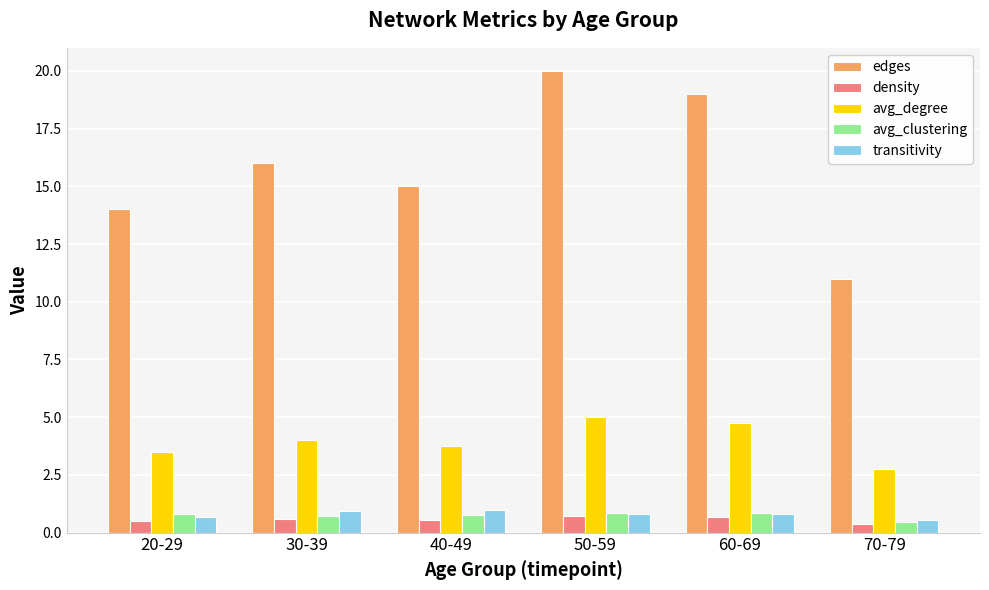

How many values in the avg_degree series are below 4?

3